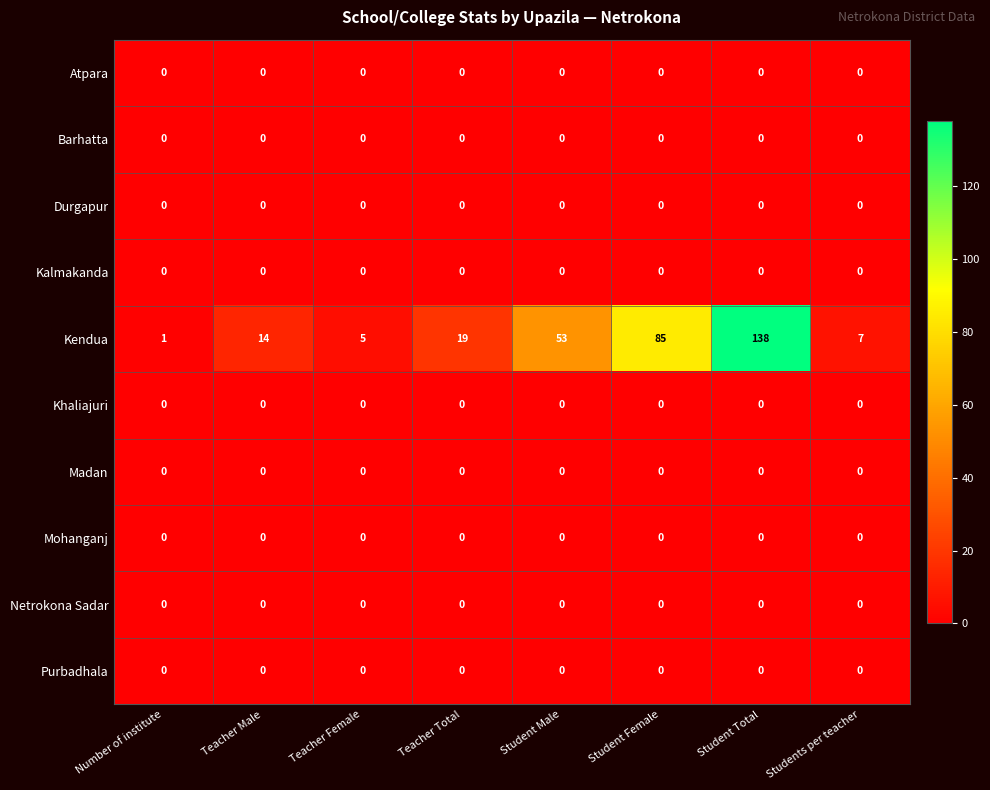

Which series changed the most between Student Male and Students per teacher?

Kendua